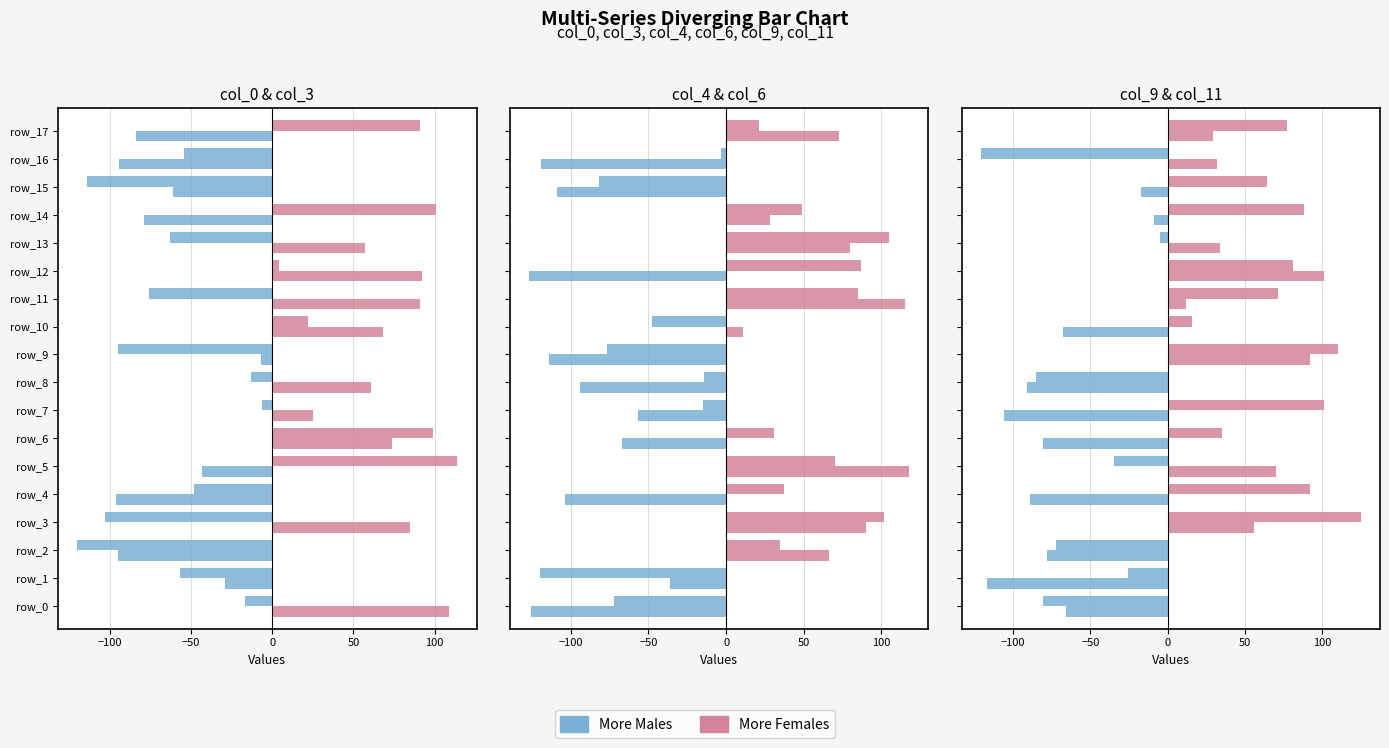

What is the difference between the maximum and second lowest values in the More Males series?

106